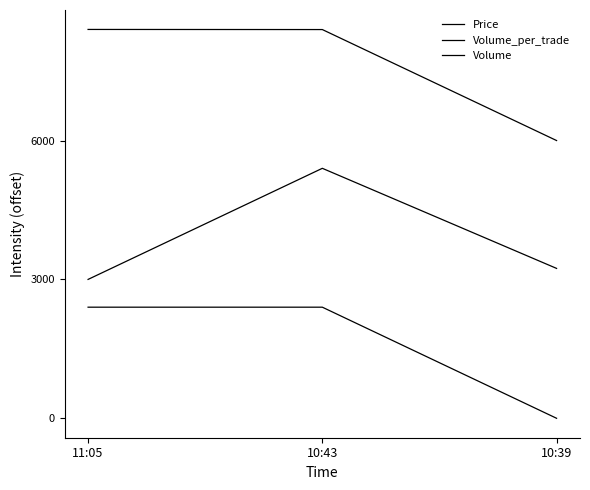

What is the value of the Volume point at the 1st from the left?

8400.0